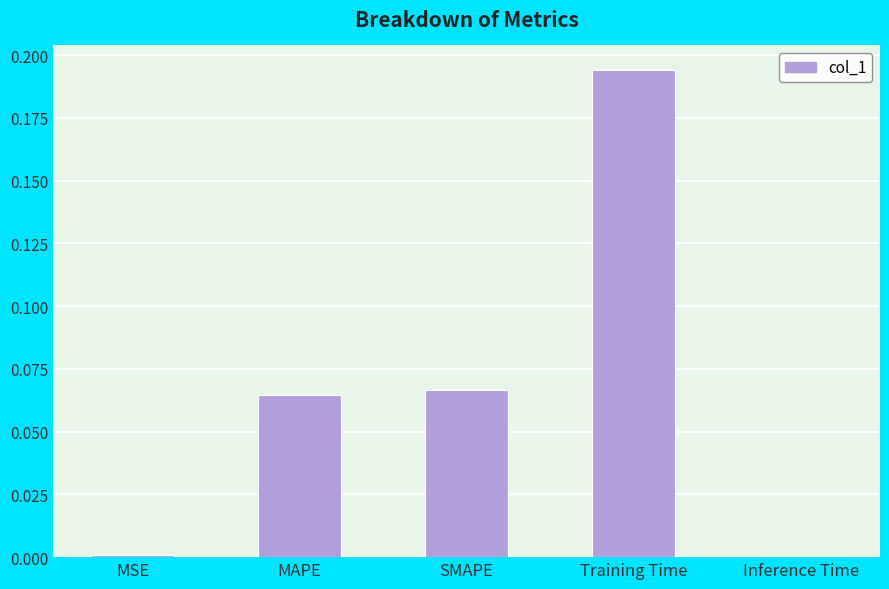

Is it true that the value at MSE is 0.0?

True